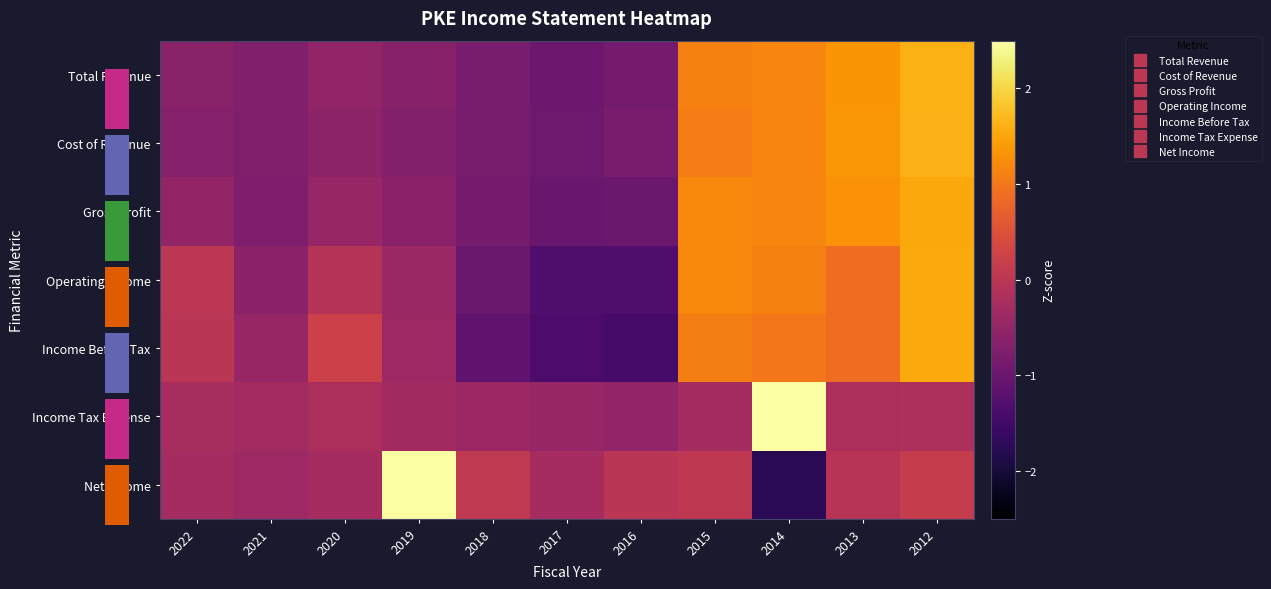

What is the total value across all series at 2017?

-6.4